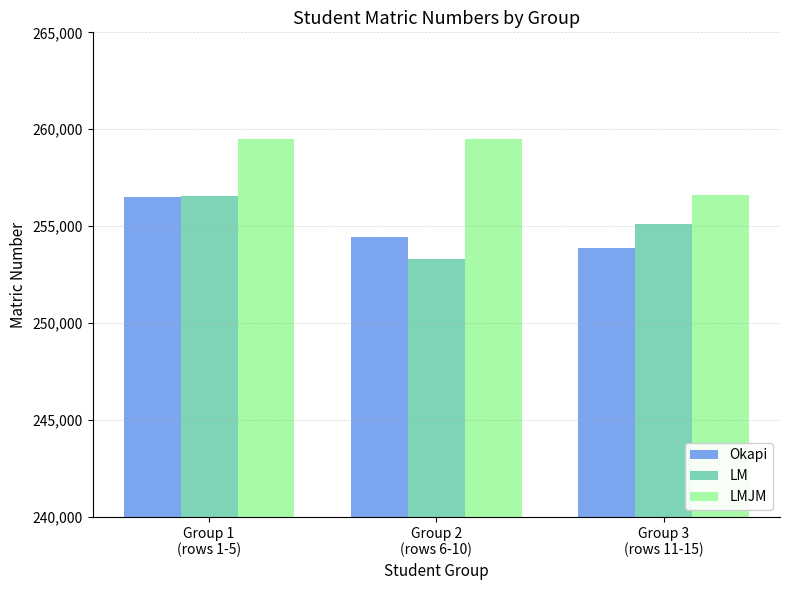

Which series has the largest total across all categories?

LMJM